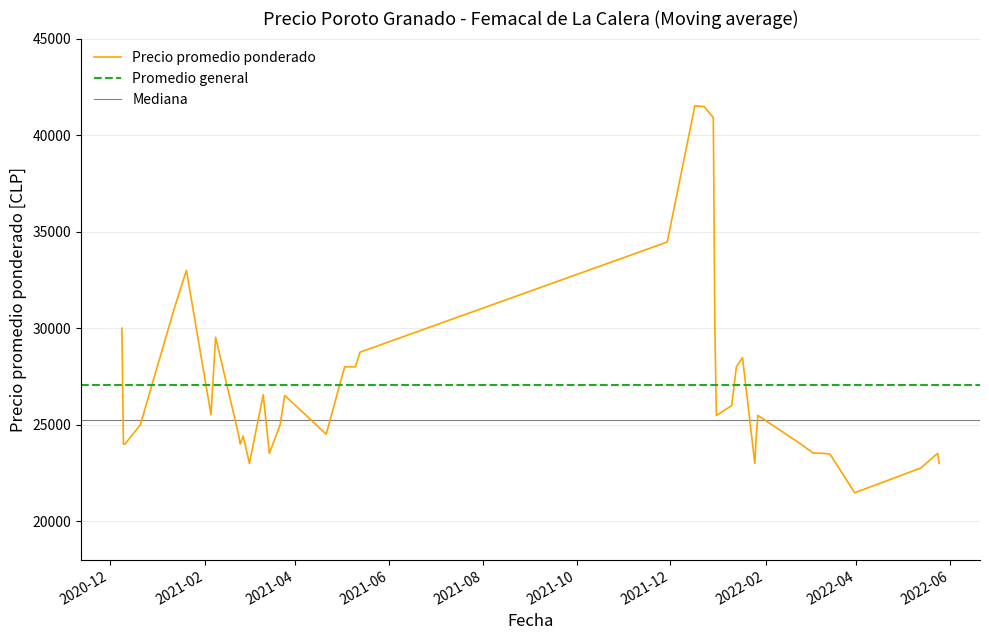

At which label does Precio minimo reach its minimum?

2022-03-31